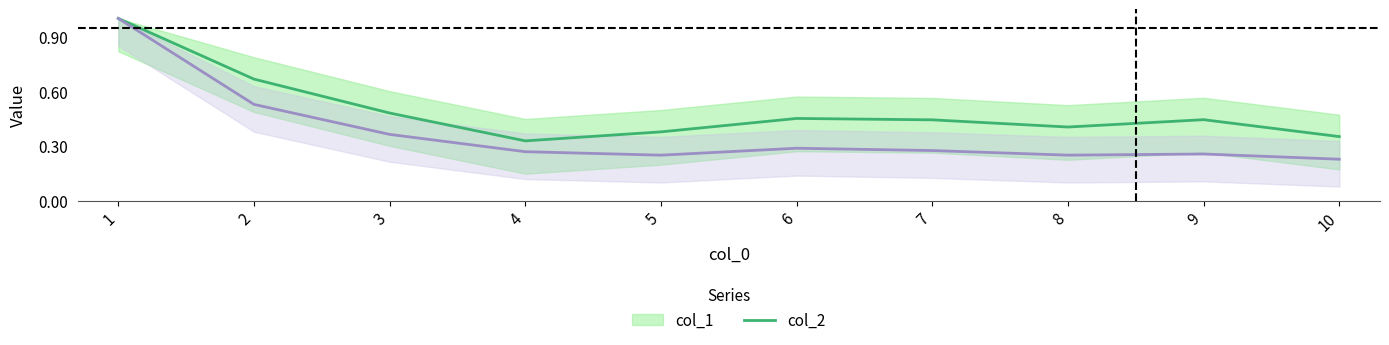

In col_1, how many points are lower than both neighbors (excluding endpoints)?

2